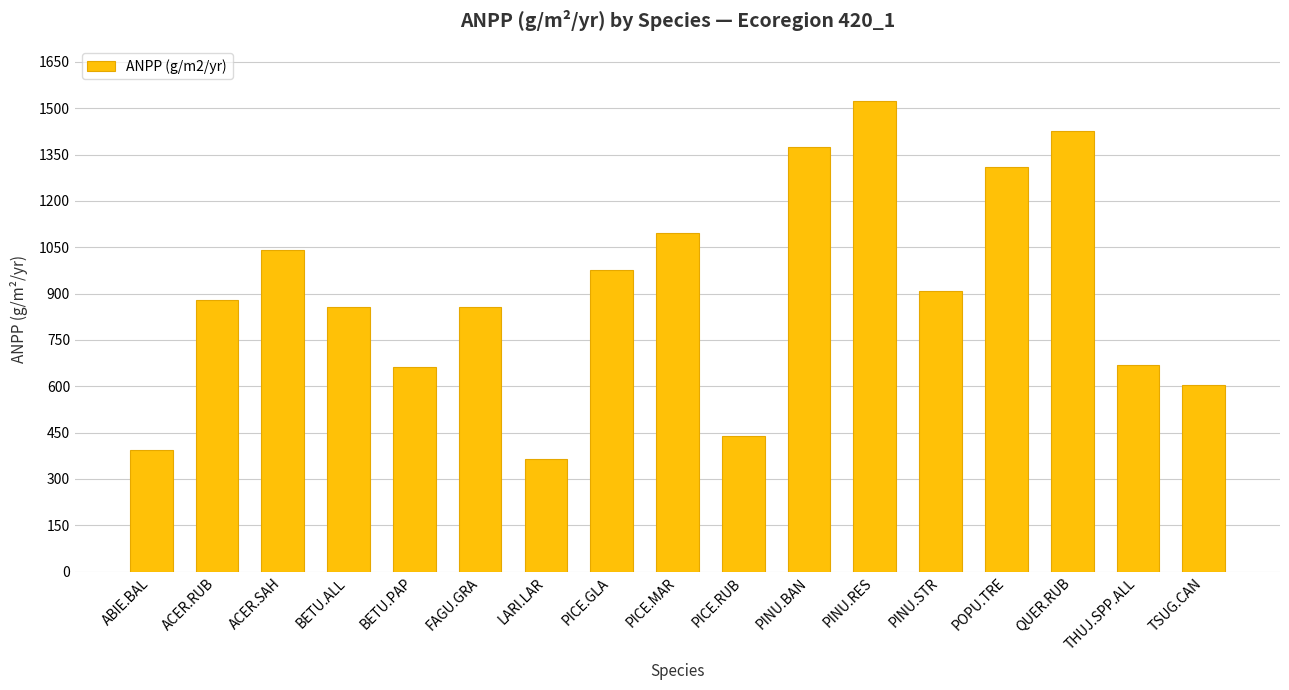

What is the label of the 13th bar from the left?

PINU.STR